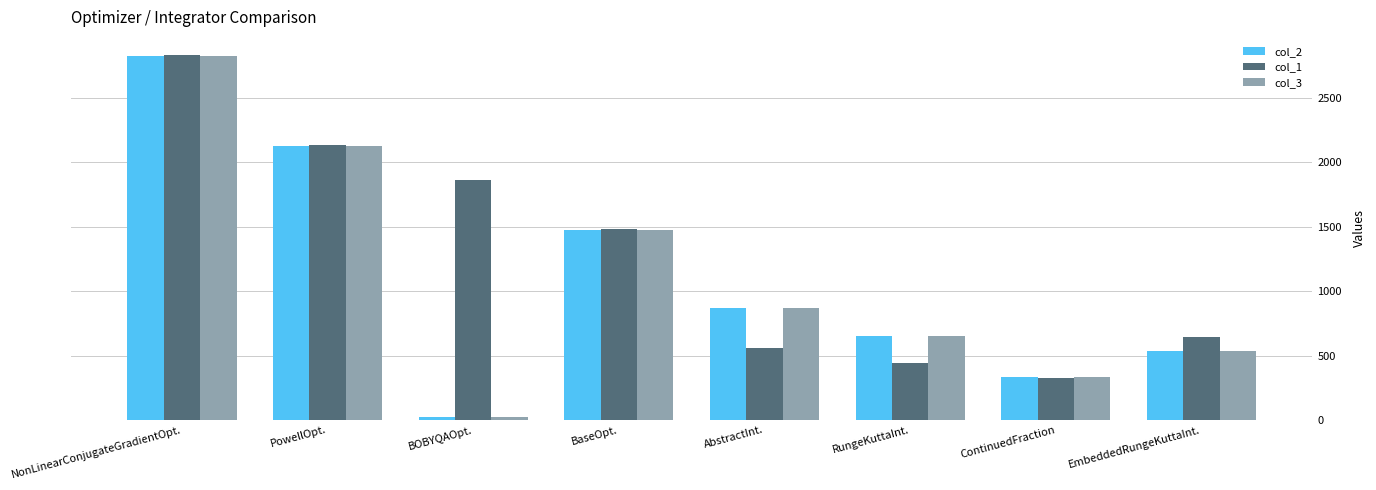

What is the value of the col_1 bar at the 2nd from the left?

2138